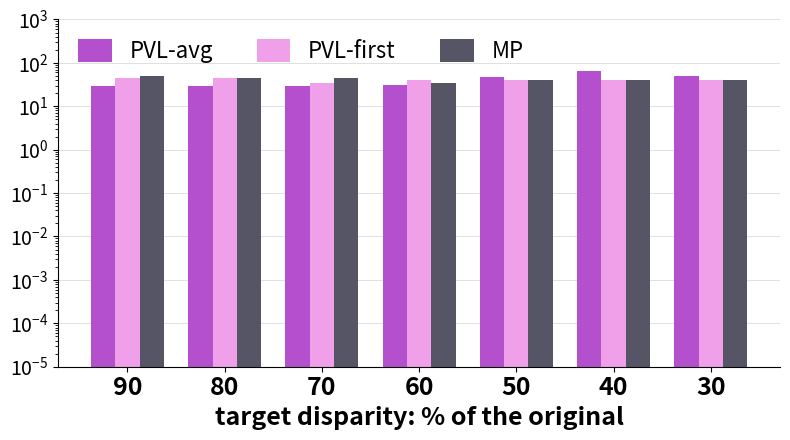

What is the total value across all series at 90?

125.2